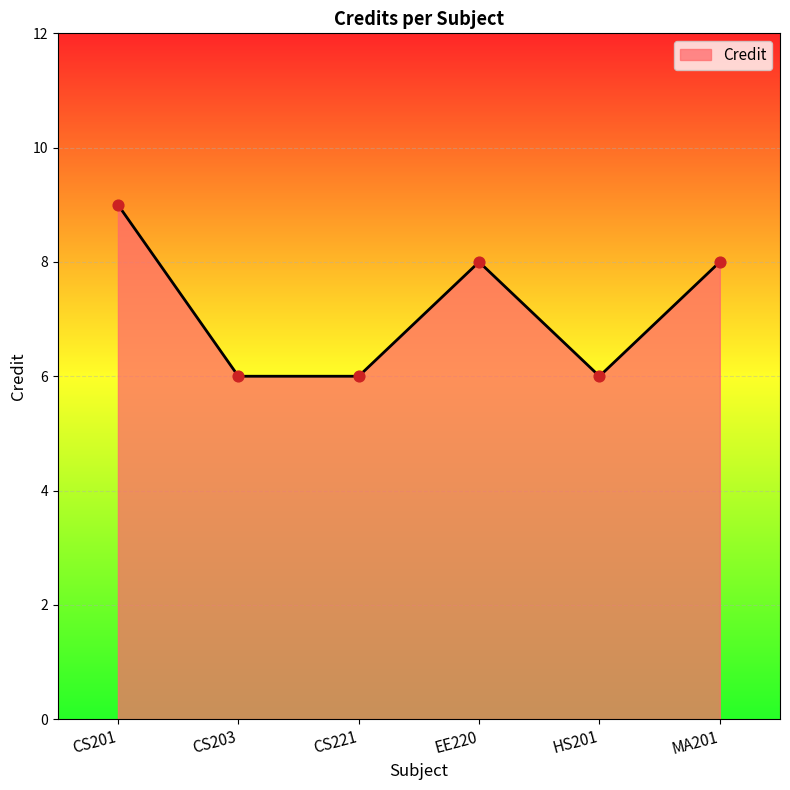

What is the change in value from CS221 to MA201?

+2